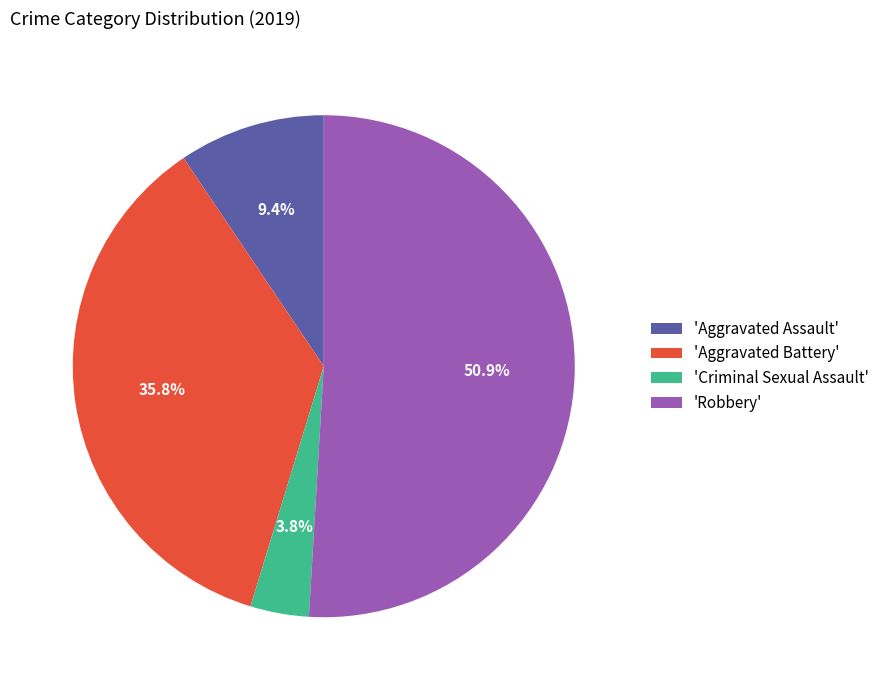

Count the number of slices in the pie.

4